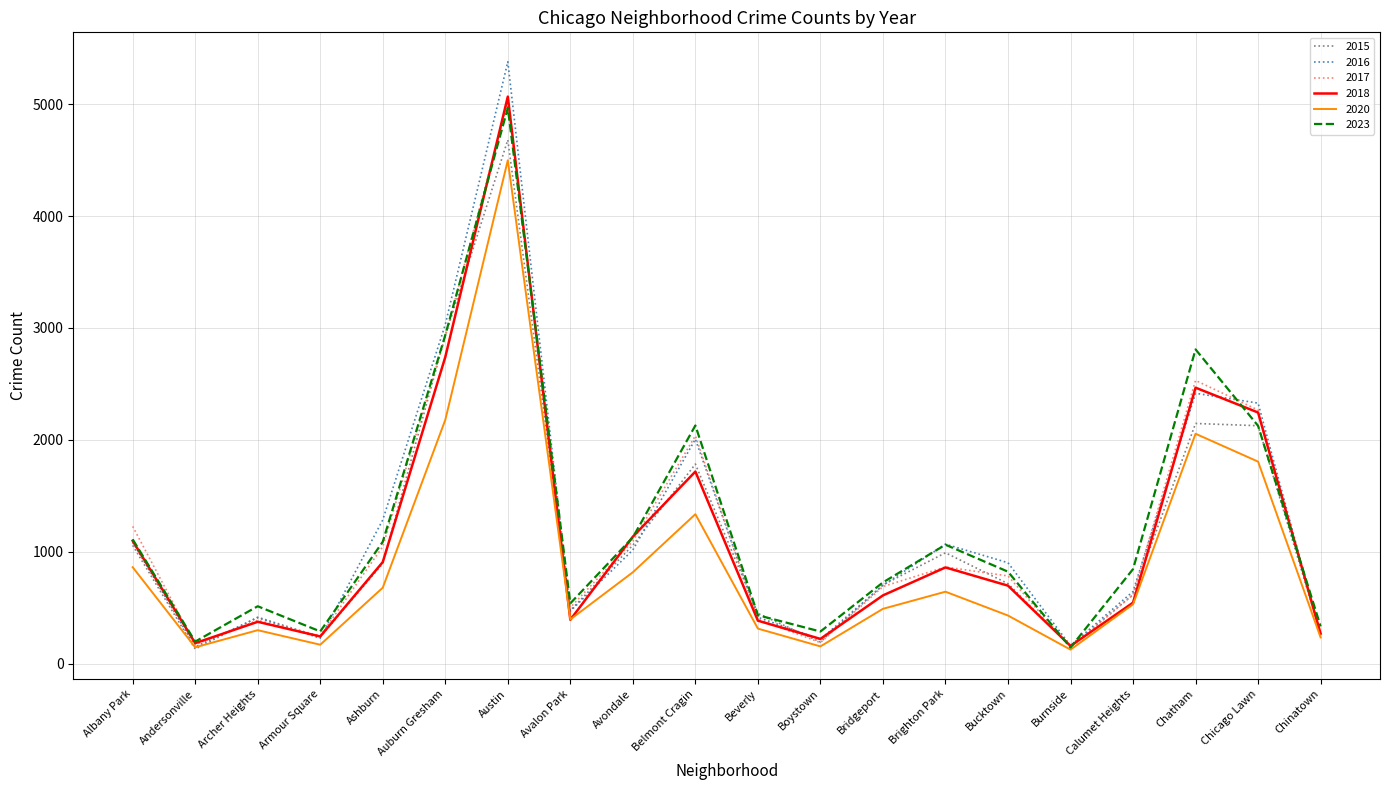

What is the approximate value of 2015 at Andersonville?

130